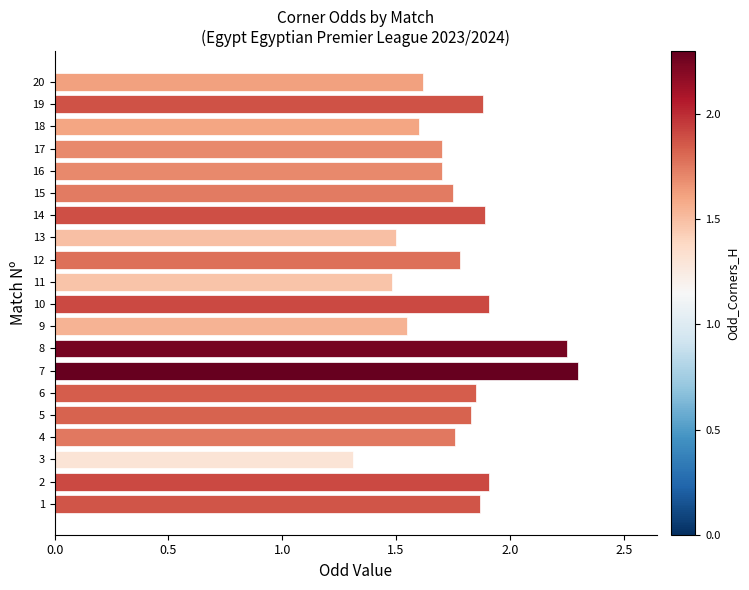

What is the maximum value shown in the chart?

2.3